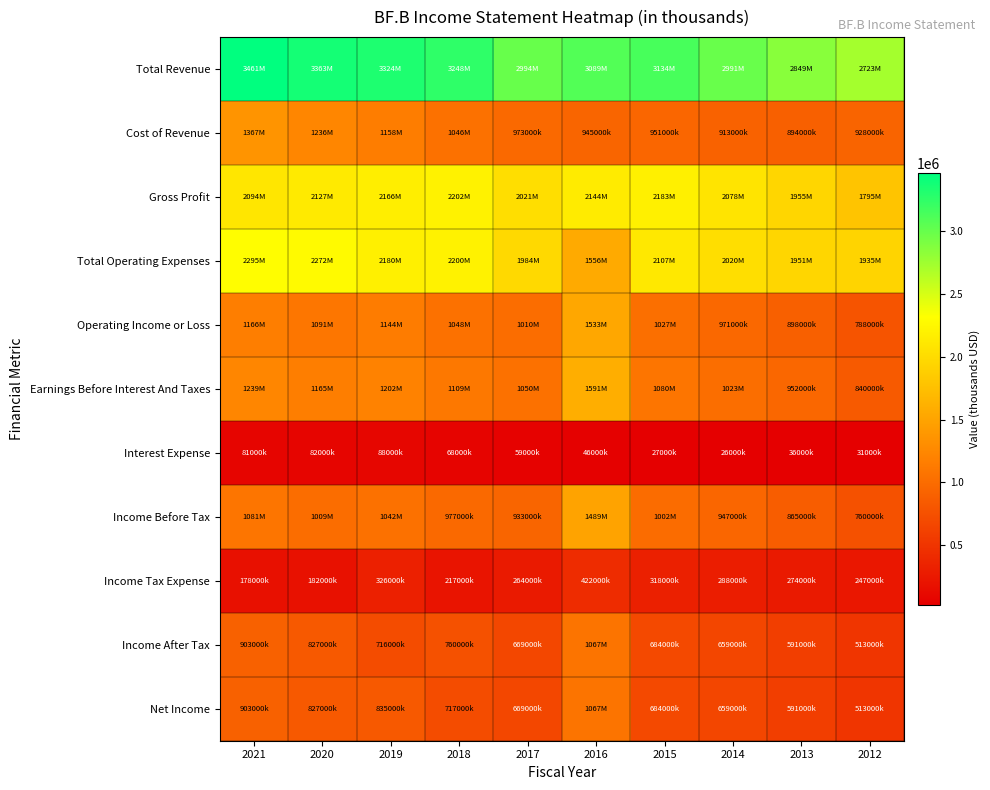

Reading right to left, list all the values displayed in this chart.

Total Revenue: 2012=2723000	2013=2849000	2014=2991000	2015=3134000	2016=3089000	2017=2994000	2018=3248000	2019=3324000	2020=3363000	2021=3461000
Cost of Revenue: 2012=928000	2013=894000	2014=913000	2015=951000	2016=945000	2017=973000	2018=1046000	2019=1158000	2020=1236000	2021=1367000
Gross Profit: 2012=1795000	2013=1955000	2014=2078000	2015=2183000	2016=2144000	2017=2021000	2018=2202000	2019=2166000	2020=2127000	2021=2094000
Total Operating Expenses: 2012=1935000	2013=1951000	2014=2020000	2015=2107000	2016=1556000	2017=1984000	2018=2200000	2019=2180000	2020=2272000	2021=2295000
Operating Income or Loss: 2012=788000	2013=898000	2014=971000	2015=1027000	2016=1533000	2017=1010000	2018=1048000	2019=1144000	2020=1091000	2021=1166000
Earnings Before Interest And Taxes: 2012=840000	2013=952000	2014=1023000	2015=1080000	2016=1591000	2017=1050000	2018=1109000	2019=1202000	2020=1165000	2021=1239000
Interest Expense: 2012=31000	2013=36000	2014=26000	2015=27000	2016=46000	2017=59000	2018=68000	2019=88000	2020=82000	2021=81000
Income Before Tax: 2012=760000	2013=865000	2014=947000	2015=1002000	2016=1489000	2017=933000	2018=977000	2019=1042000	2020=1009000	2021=1081000
Income Tax Expense: 2012=247000	2013=274000	2014=288000	2015=318000	2016=422000	2017=264000	2018=217000	2019=326000	2020=182000	2021=178000
Income After Tax: 2012=513000	2013=591000	2014=659000	2015=684000	2016=1067000	2017=669000	2018=760000	2019=716000	2020=827000	2021=903000
Net Income: 2012=513000	2013=591000	2014=659000	2015=684000	2016=1067000	2017=669000	2018=717000	2019=835000	2020=827000	2021=903000